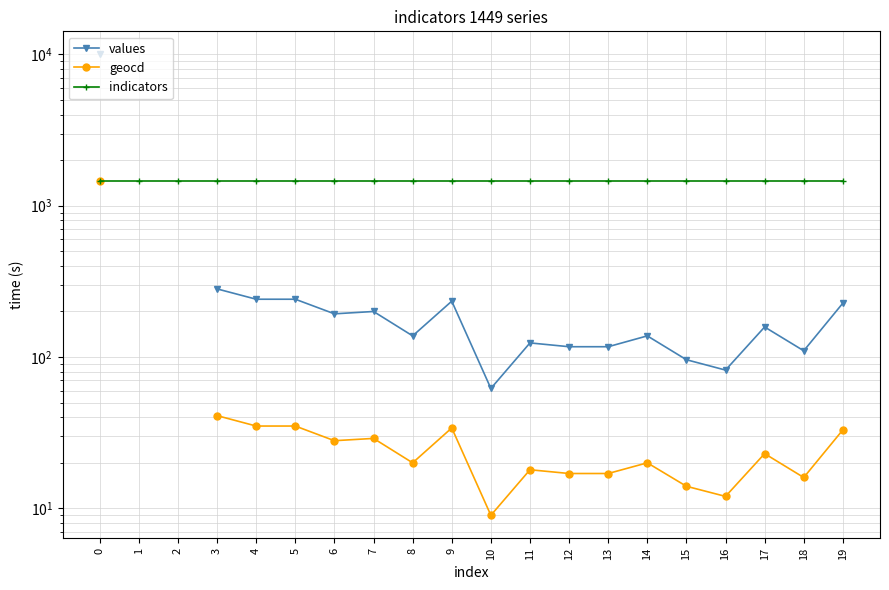

True or false: indicators and geocd intersect in this chart.

False